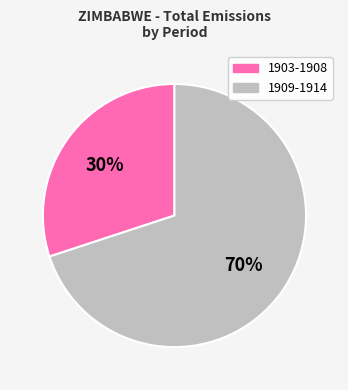

How many segments does this pie chart have?

2